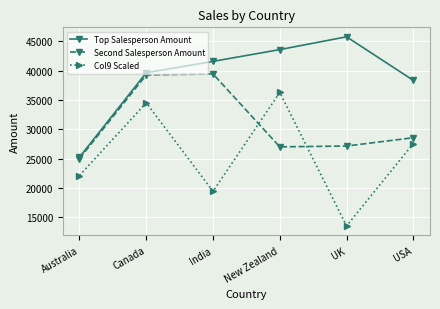

What is the difference between the second highest and minimum values in the Second Salesperson Amount series?

14259.0